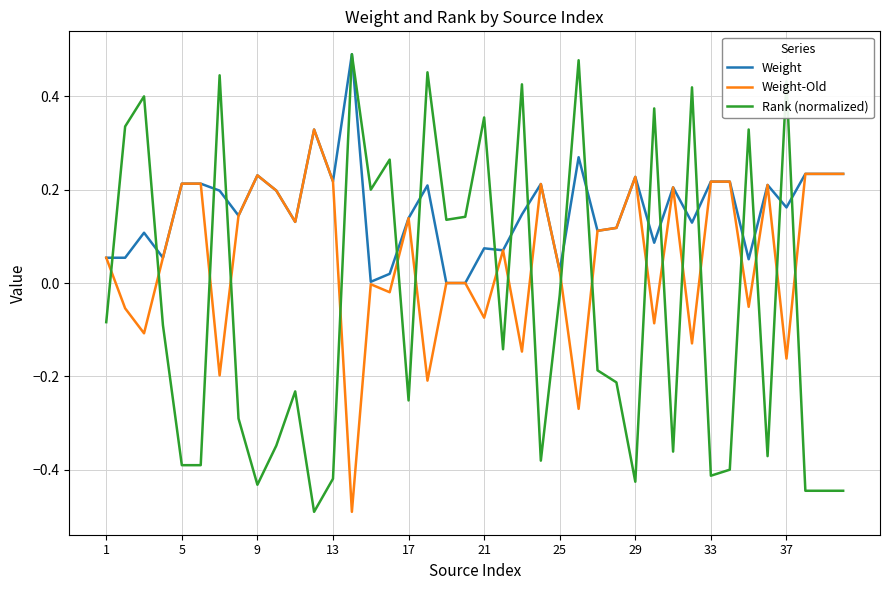

How many lines are shown in the chart?

3